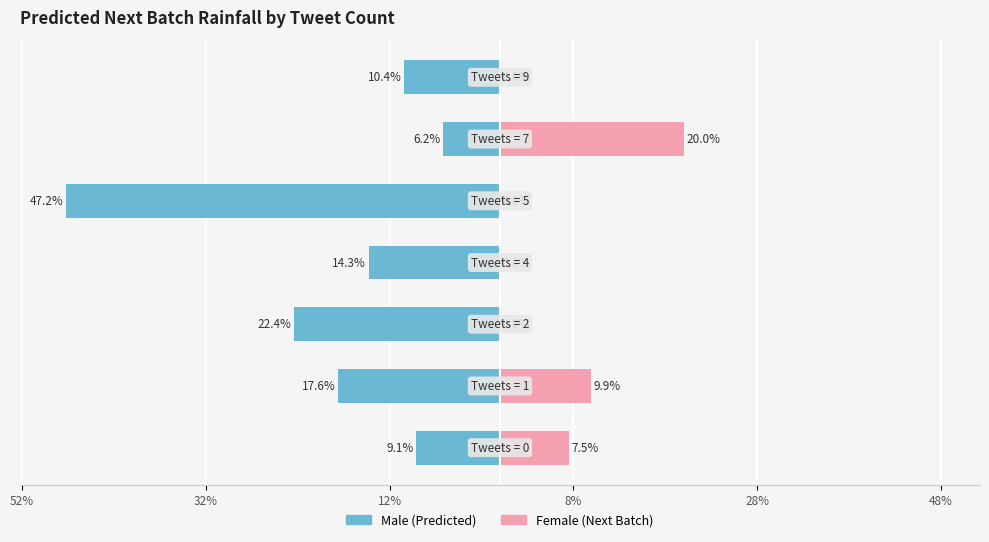

What is the spread (max minus min) of values at 28%?

47.2